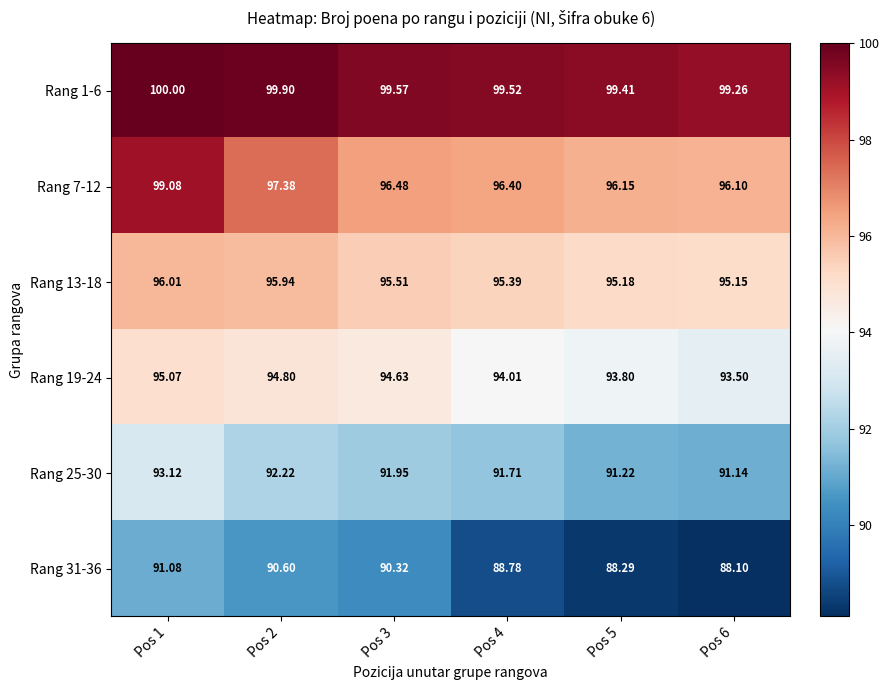

At how many categories does at least one series exceed 91?

6